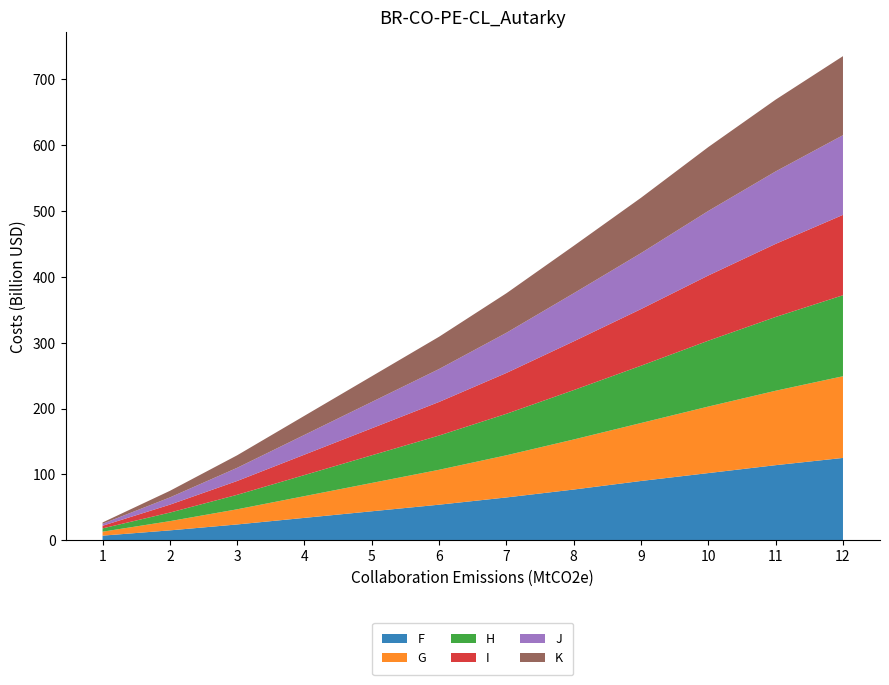

Reading left to right, what are all the values shown in this chart?

F: 1=7	2=15	3=24	4=34	5=44	6=54	7=65	8=77	9=90	10=102	11=114	12=125
G: 1=6	2=14	3=23	4=33	5=43	6=53	7=64	8=76	9=88	10=101	11=113	12=124
H: 1=5	2=13	3=22	4=32	5=42	6=52	7=63	8=75	9=87	10=100	11=112	12=123
I: 1=4	2=12	3=21	4=31	5=41	6=51	7=62	8=74	9=86	10=99	11=111	12=122
J: 1=3	2=11	3=20	4=30	5=40	6=50	7=61	8=73	9=85	10=98	11=110	12=121
K: 1=2	2=10	3=19	4=29	5=39	6=49	7=60	8=72	9=84	10=97	11=109	12=120